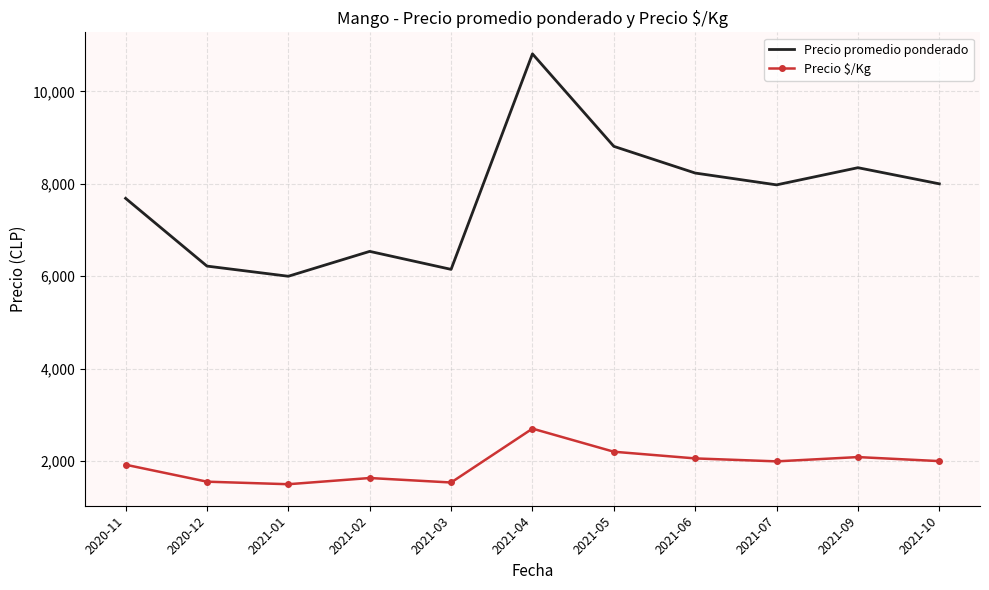

What position from the left is 2021-07?

9